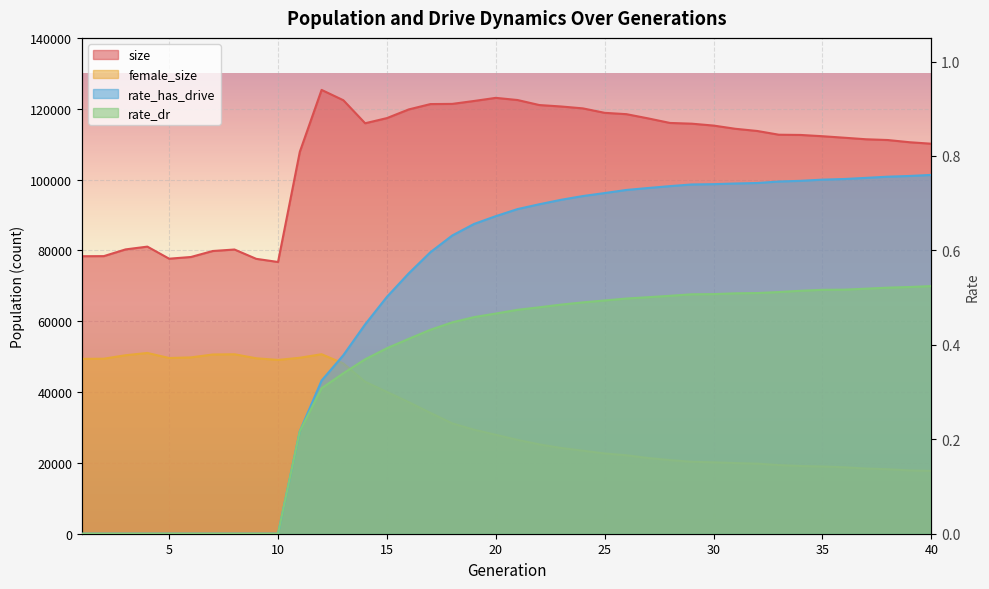

True or false: size and rate_has_drive cross at least once.

False